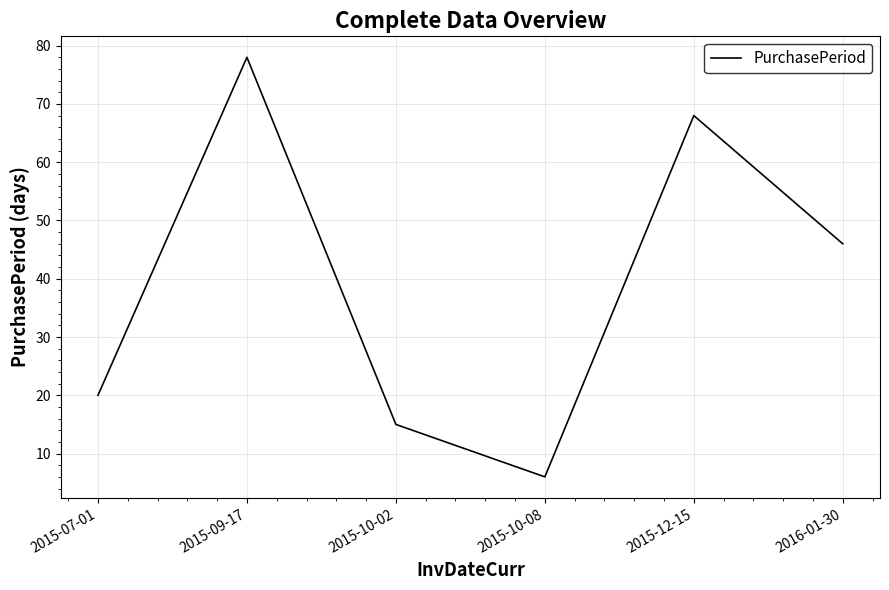

The chart shows a value of 46 at 2016-01-30. True or false?

True